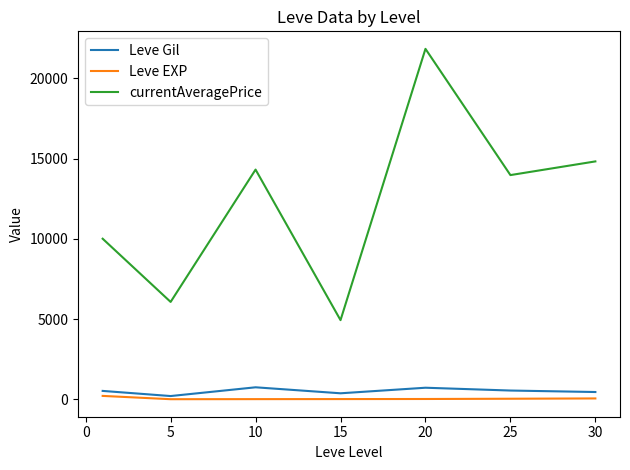

True or false: Leve Gil and currentAveragePrice intersect in this chart.

False